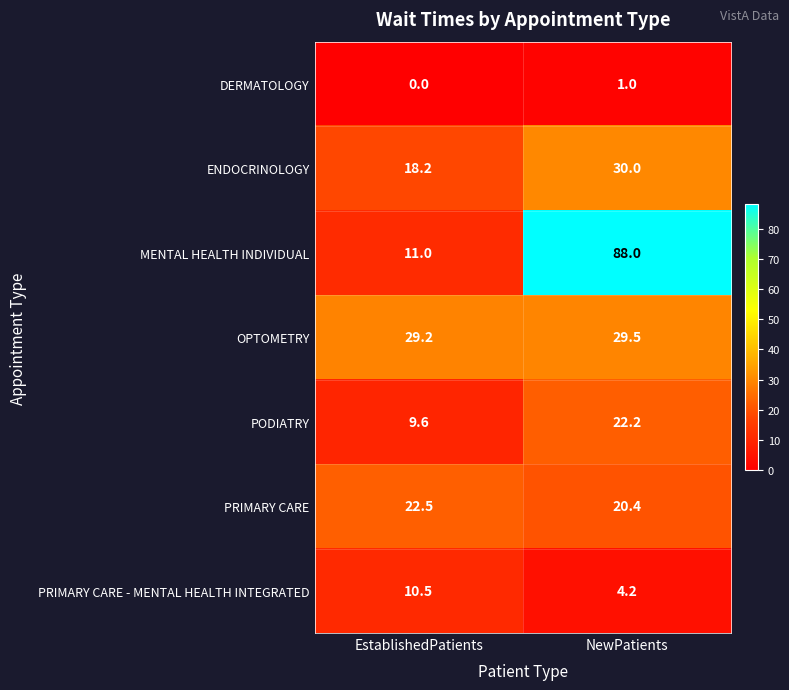

What is the sum of all MENTAL HEALTH INDIVIDUAL values?

99.0